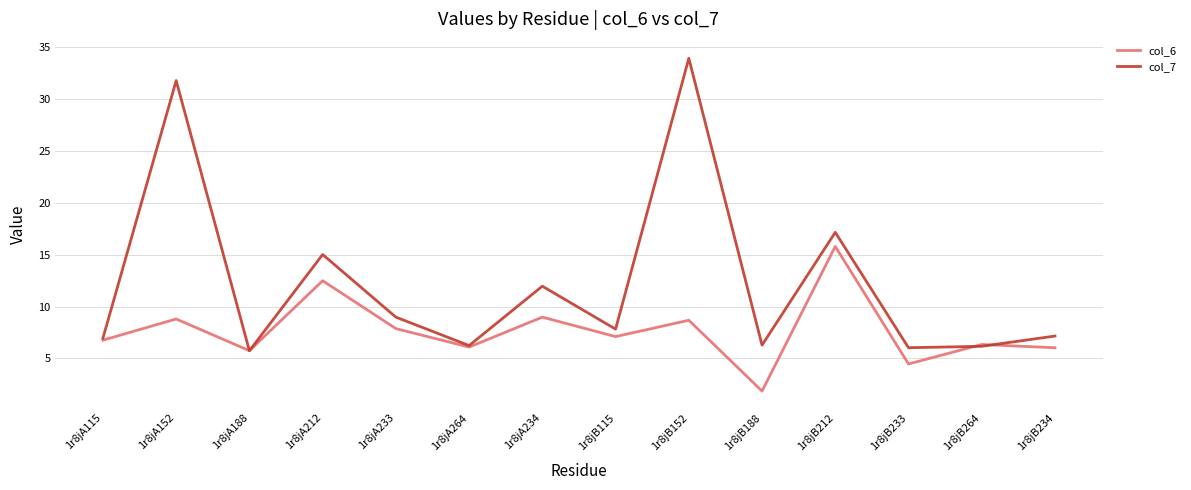

What is the sum of all col_6 values?

107.0